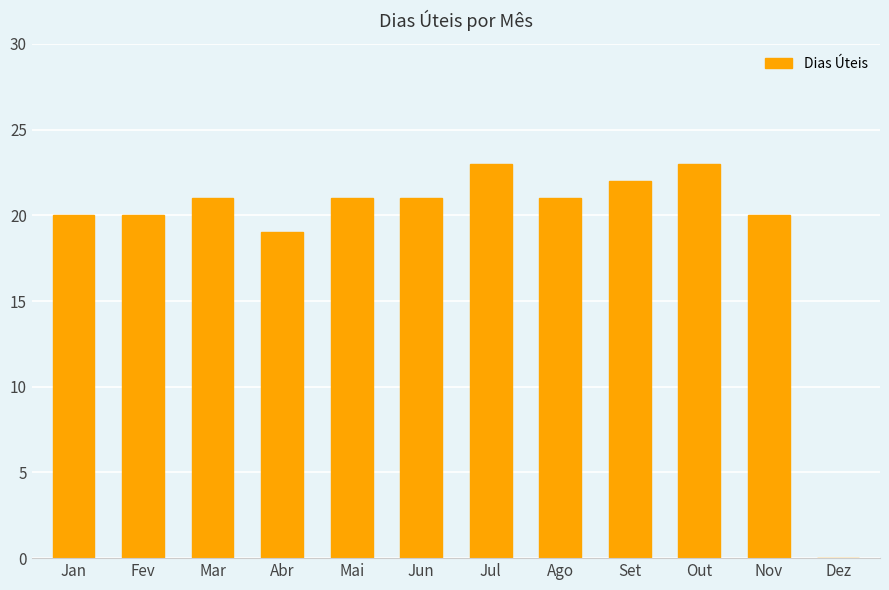

Reading left to right, list all the values displayed in this chart.

20	20	21	19	21	21	23	21	22	23	20	0